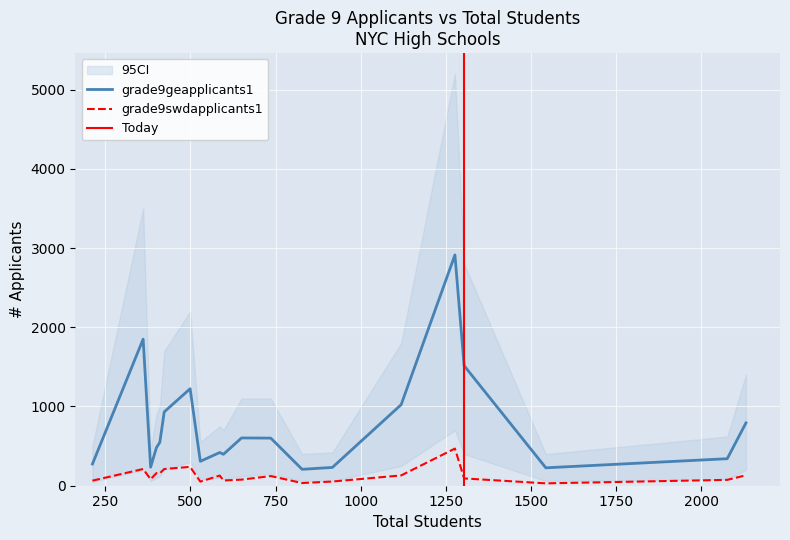

What is the average value of the grade9geapplicants1 series?

756